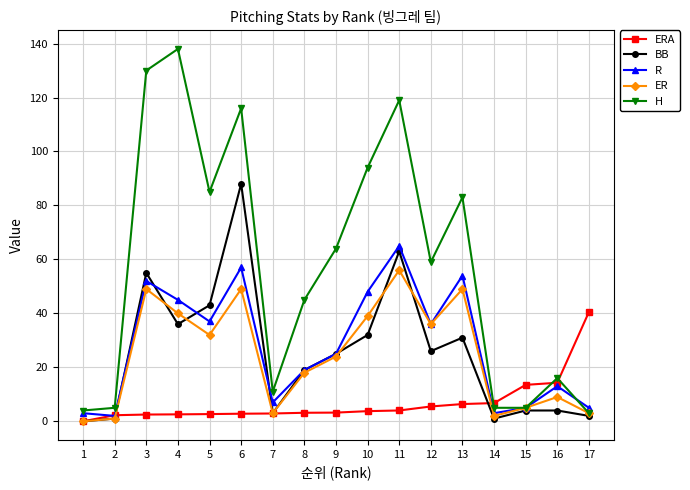

Which category has the highest value in the H series?

4